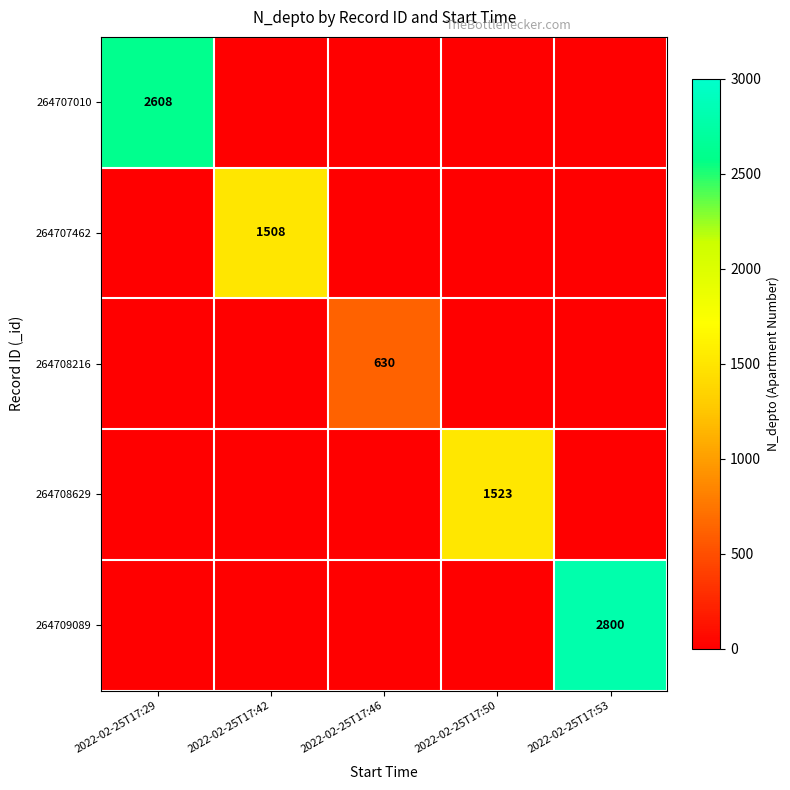

The value of 264708216 at 2022-02-25T17:46 is 630. True or false?

True